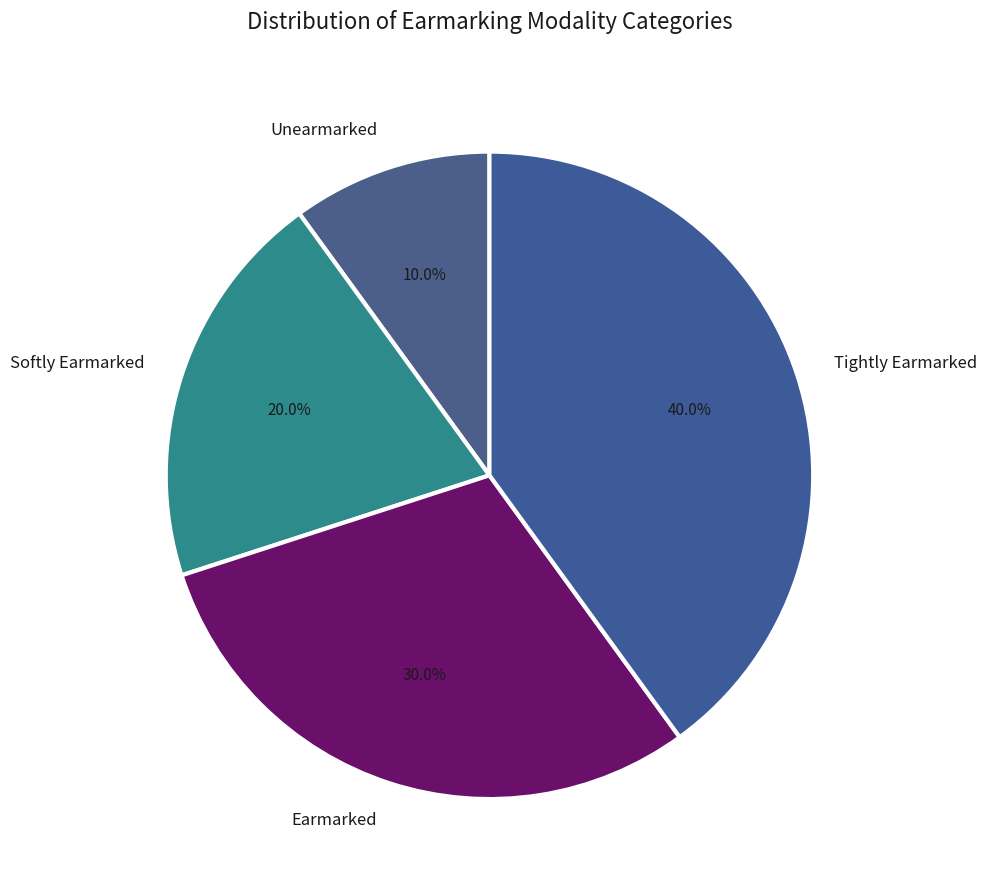

True or false: Unearmarked accounts for 10% of the total.

True